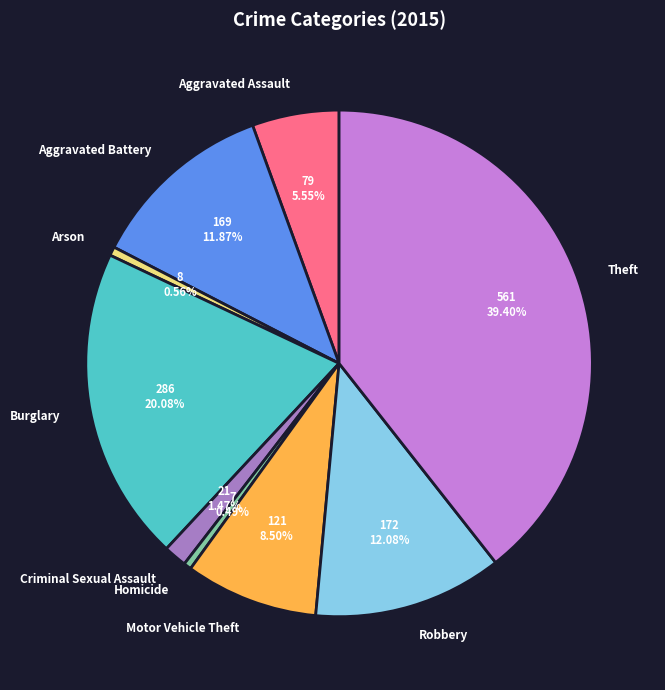

Which category has the biggest portion of the pie?

Theft